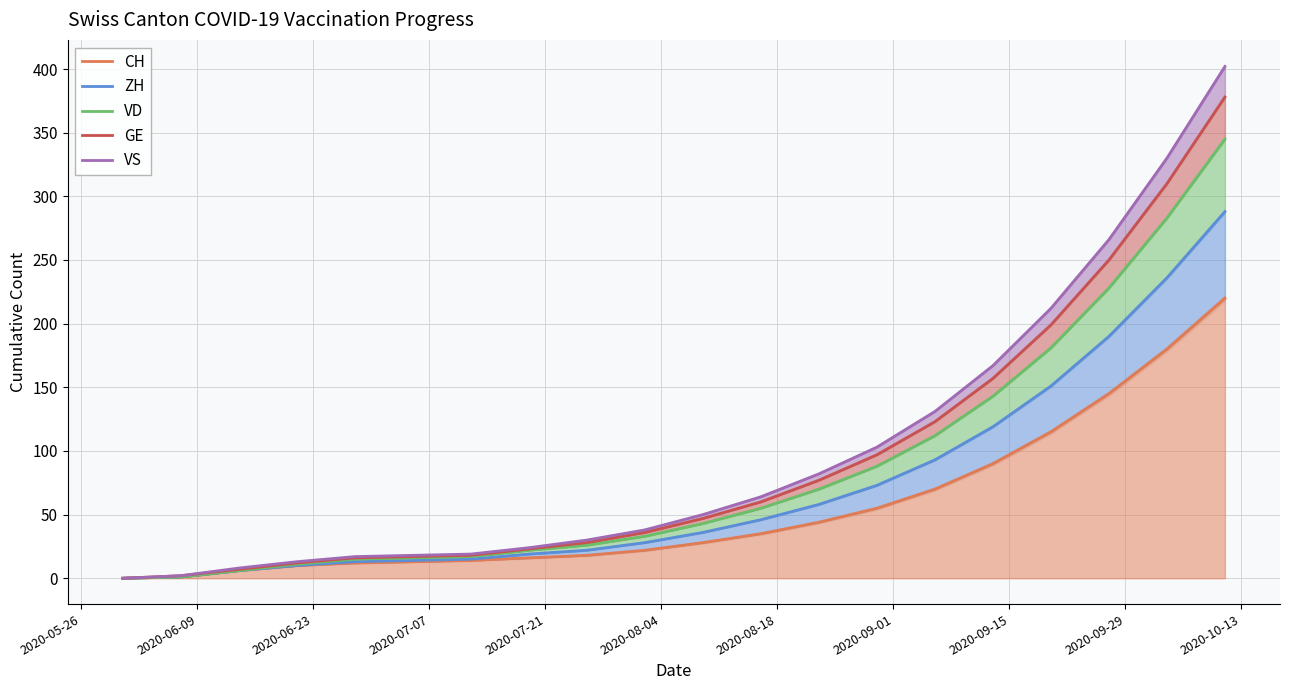

What is the spread (max minus min) of values at 2020-06-23?

2